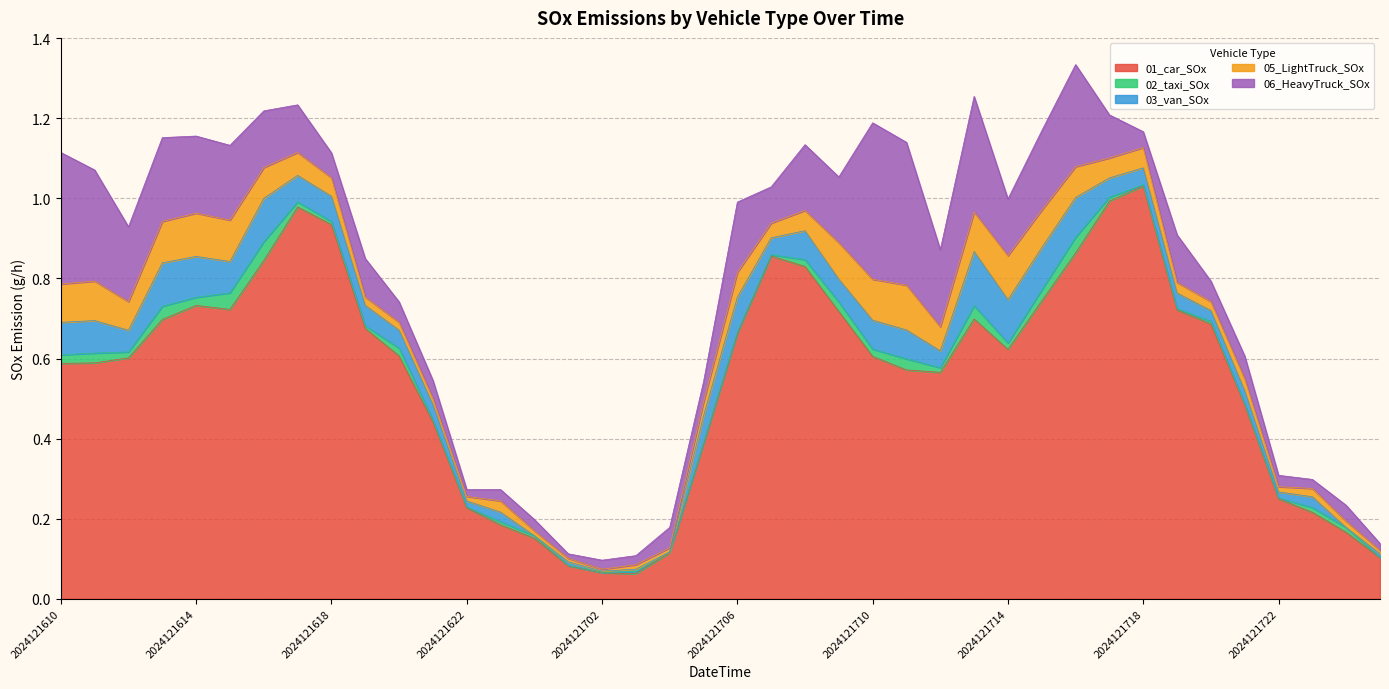

Reading left to right, list all the values displayed in this chart.

01_car_SOx: 2024121610=0.6	2024121611=0.6	2024121612=0.6	2024121613=0.7	2024121614=0.7	2024121615=0.7	2024121616=0.8	2024121617=1.0	2024121618=0.9	2024121619=0.7	2024121620=0.6	2024121621=0.4	2024121622=0.2	2024121623=0.2	2024121700=0.2	2024121701=0.1	2024121702=0.1	2024121703=0.1	2024121704=0.1	2024121705=0.4	2024121706=0.7	2024121707=0.9	2024121708=0.8	2024121709=0.7	2024121710=0.6	2024121711=0.6	2024121712=0.6	2024121713=0.7	2024121714=0.6	2024121715=0.7	2024121716=0.9	2024121717=1.0	2024121718=1.0	2024121719=0.7	2024121720=0.7	2024121721=0.5	2024121722=0.2	2024121723=0.2	2024121800=0.2	2024121801=0.1
02_taxi_SOx: 2024121610=0.0	2024121611=0.0	2024121612=0.0	2024121613=0.0	2024121614=0.0	2024121615=0.0	2024121616=0.0	2024121617=0.0	2024121618=0.0	2024121619=0.0	2024121620=0.0	2024121621=0.0	2024121622=0.0	2024121623=0.0	2024121700=0.0	2024121701=0.0	2024121702=0.0	2024121703=0.0	2024121704=0.0	2024121705=0.0	2024121706=0.0	2024121707=0.0	2024121708=0.0	2024121709=0.0	2024121710=0.0	2024121711=0.0	2024121712=0.0	2024121713=0.0	2024121714=0.0	2024121715=0.0	2024121716=0.0	2024121717=0.0	2024121718=0.0	2024121719=0.0	2024121720=0.0	2024121721=0.0	2024121722=0.0	2024121723=0.0	2024121800=0.0	2024121801=0.0
03_van_SOx: 2024121610=0.1	2024121611=0.1	2024121612=0.1	2024121613=0.1	2024121614=0.1	2024121615=0.1	2024121616=0.1	2024121617=0.1	2024121618=0.1	2024121619=0.1	2024121620=0.0	2024121621=0.0	2024121622=0.0	2024121623=0.0	2024121700=0.0	2024121701=0.0	2024121702=0.0	2024121703=0.0	2024121704=0.0	2024121705=0.1	2024121706=0.1	2024121707=0.0	2024121708=0.1	2024121709=0.1	2024121710=0.1	2024121711=0.1	2024121712=0.0	2024121713=0.1	2024121714=0.1	2024121715=0.1	2024121716=0.1	2024121717=0.0	2024121718=0.0	2024121719=0.0	2024121720=0.0	2024121721=0.0	2024121722=0.0	2024121723=0.0	2024121800=0.0	2024121801=0.0
05_LightTruck_SOx: 2024121610=0.1	2024121611=0.1	2024121612=0.1	2024121613=0.1	2024121614=0.1	2024121615=0.1	2024121616=0.1	2024121617=0.1	2024121618=0.0	2024121619=0.0	2024121620=0.0	2024121621=0.0	2024121622=0.0	2024121623=0.0	2024121700=0.0	2024121701=0.0	2024121702=0.0	2024121703=0.0	2024121704=0.0	2024121705=0.0	2024121706=0.1	2024121707=0.0	2024121708=0.1	2024121709=0.1	2024121710=0.1	2024121711=0.1	2024121712=0.1	2024121713=0.1	2024121714=0.1	2024121715=0.1	2024121716=0.1	2024121717=0.0	2024121718=0.1	2024121719=0.0	2024121720=0.0	2024121721=0.0	2024121722=0.0	2024121723=0.0	2024121800=0.0	2024121801=0.0
06_HeavyTruck_SOx: 2024121610=0.3	2024121611=0.3	2024121612=0.2	2024121613=0.2	2024121614=0.2	2024121615=0.2	2024121616=0.1	2024121617=0.1	2024121618=0.1	2024121619=0.1	2024121620=0.1	2024121621=0.0	2024121622=0.0	2024121623=0.0	2024121700=0.0	2024121701=0.0	2024121702=0.0	2024121703=0.0	2024121704=0.1	2024121705=0.1	2024121706=0.2	2024121707=0.1	2024121708=0.2	2024121709=0.2	2024121710=0.4	2024121711=0.4	2024121712=0.2	2024121713=0.3	2024121714=0.1	2024121715=0.2	2024121716=0.3	2024121717=0.1	2024121718=0.0	2024121719=0.1	2024121720=0.1	2024121721=0.1	2024121722=0.0	2024121723=0.0	2024121800=0.0	2024121801=0.0